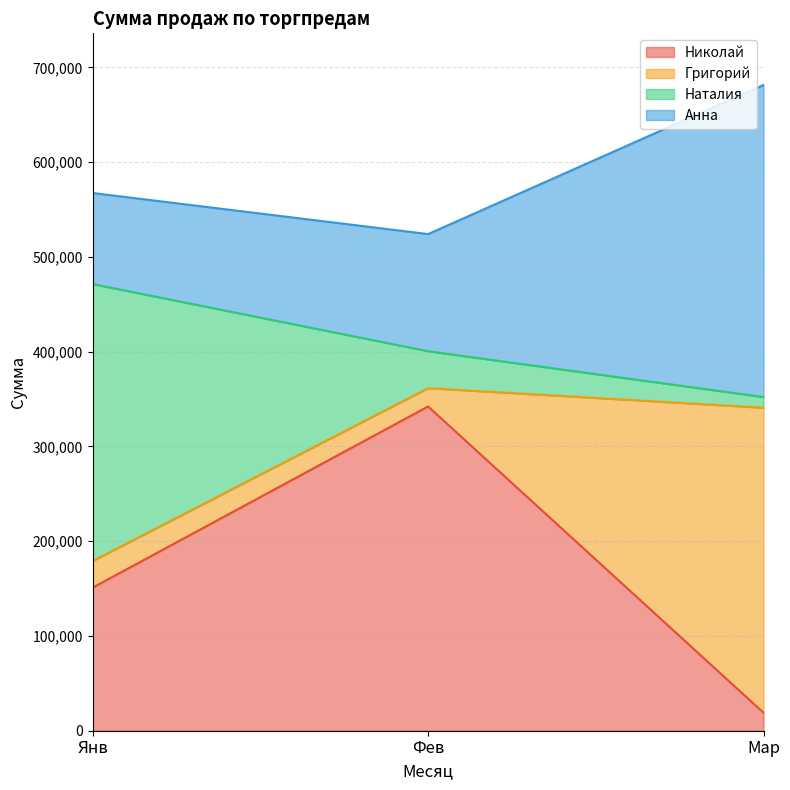

List the labels in order of Николай value, smallest first.

Мар, Янв, Фев